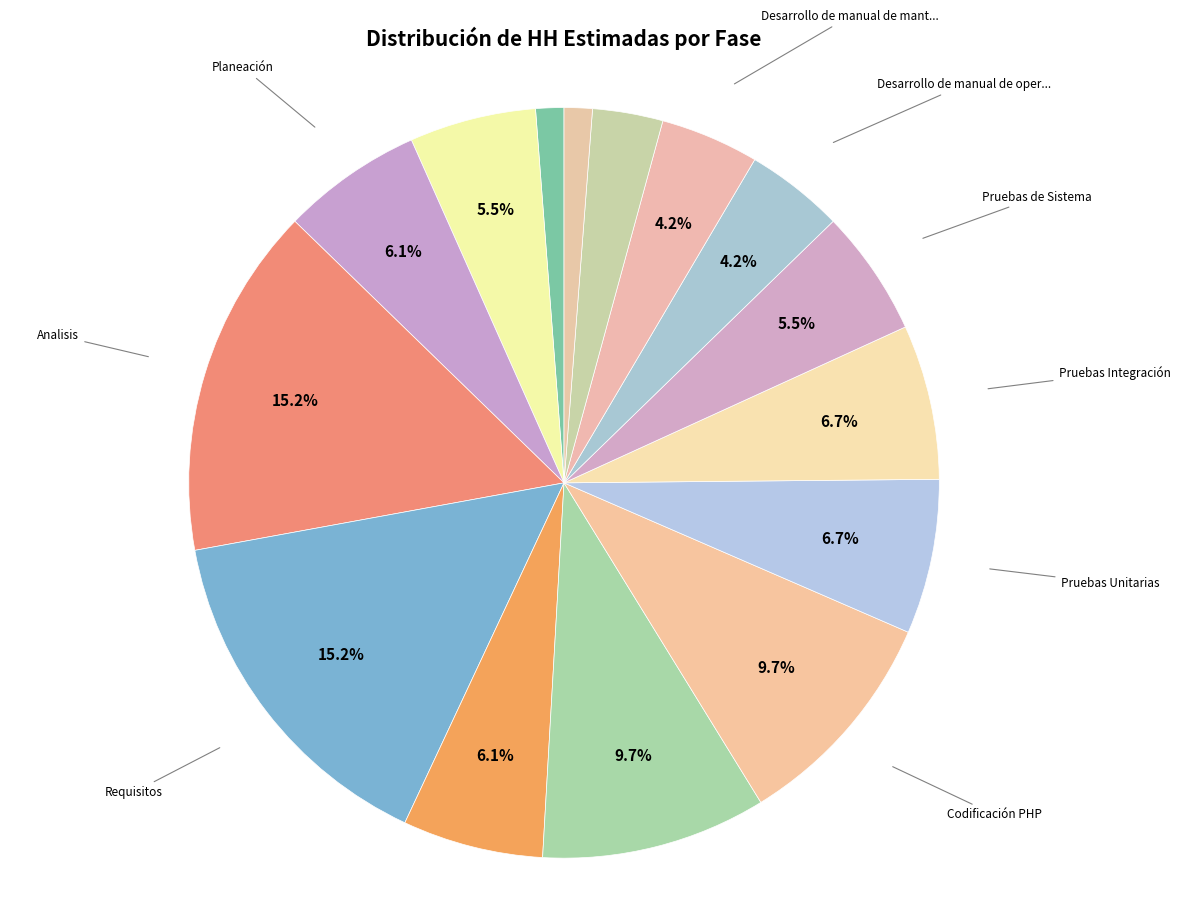

Count the number of slices in the pie.

15